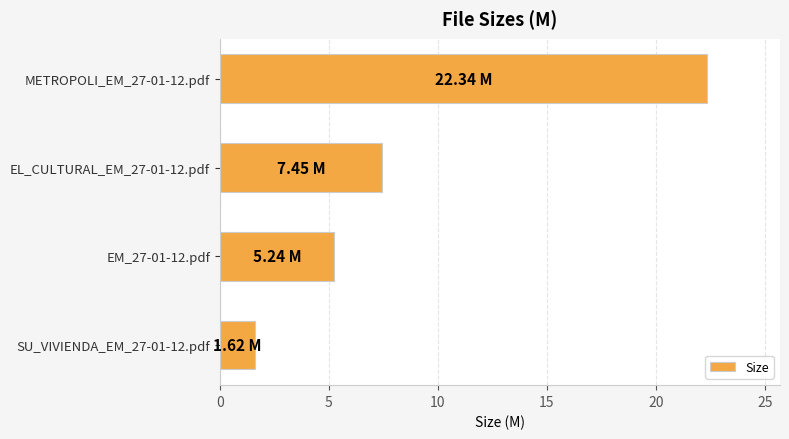

What is the greatest value displayed?

22.3